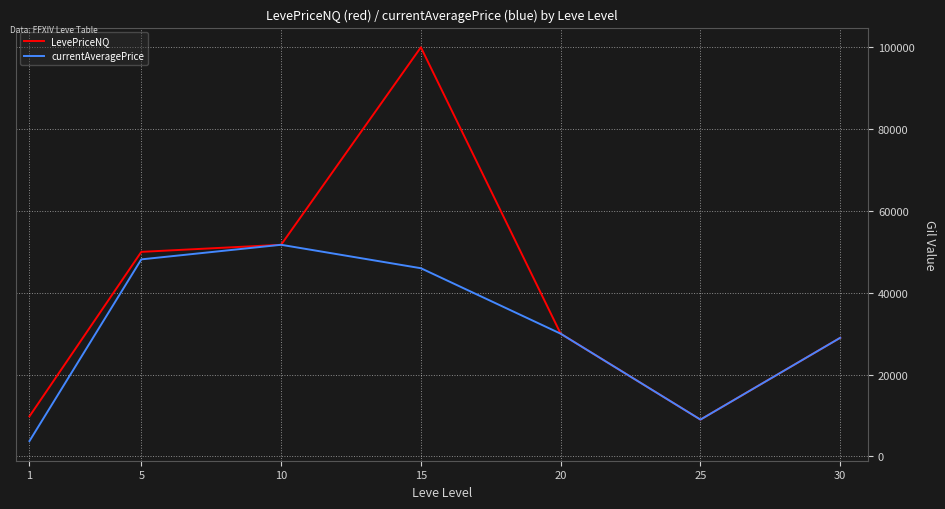

Is it true that currentAveragePrice equals 74965.7 at 5?

False